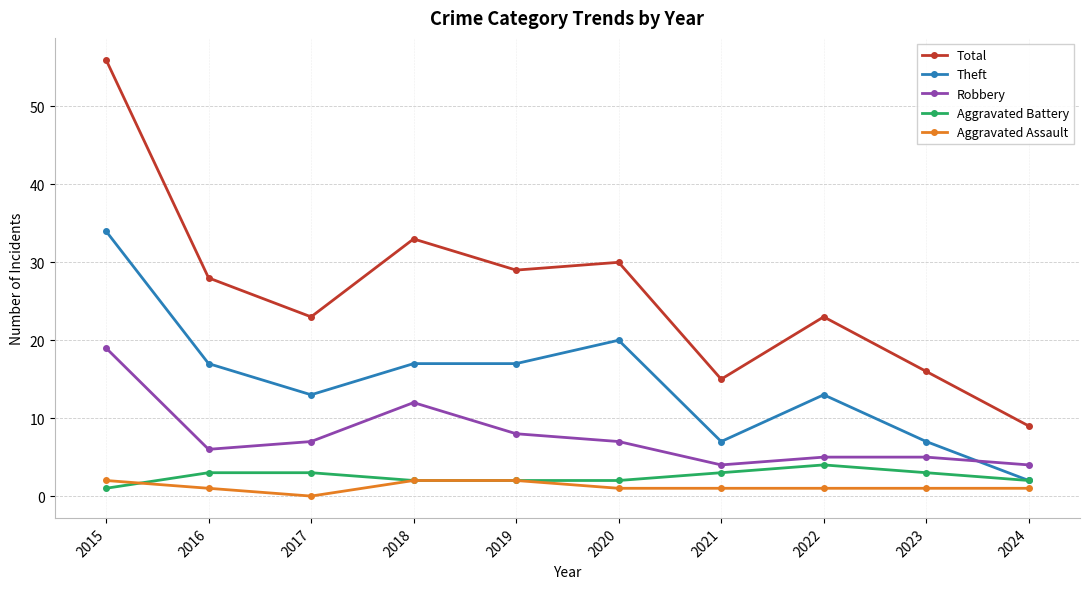

What is the spread (max minus min) of values at 2021?

14